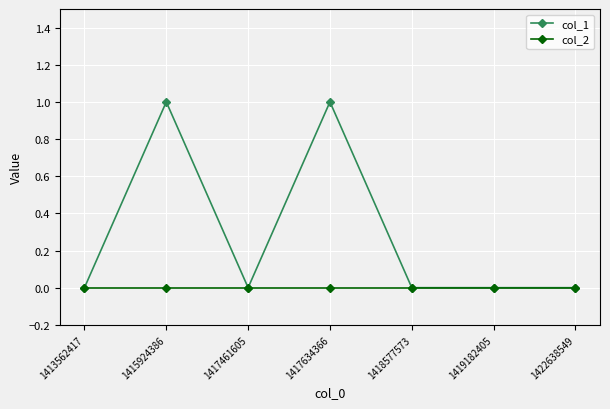

What is the approximate value of col_1 at 1415924386?

1